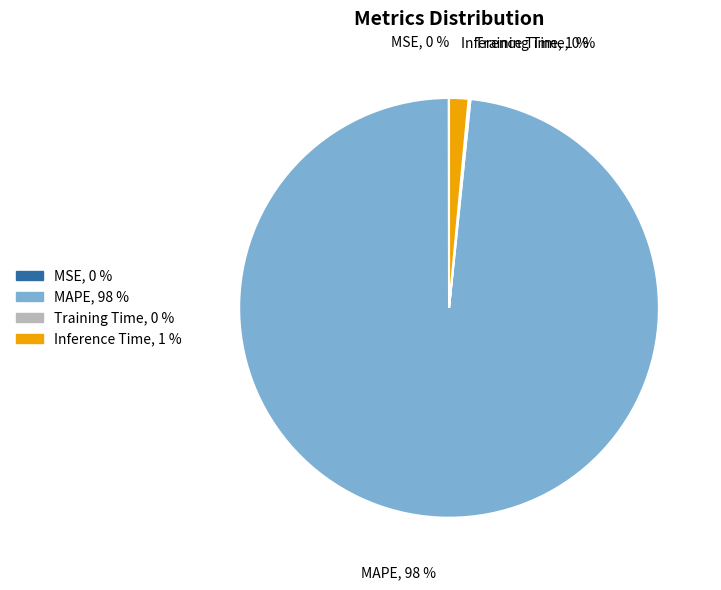

To the nearest percent, what is the average slice percentage?

25%